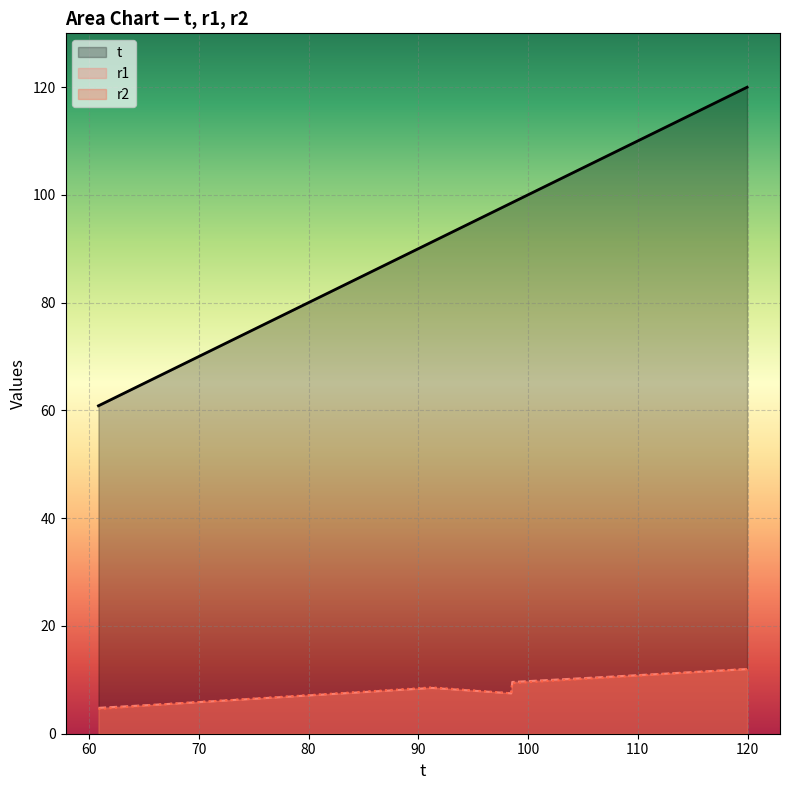

Which series has the largest total across all categories?

t